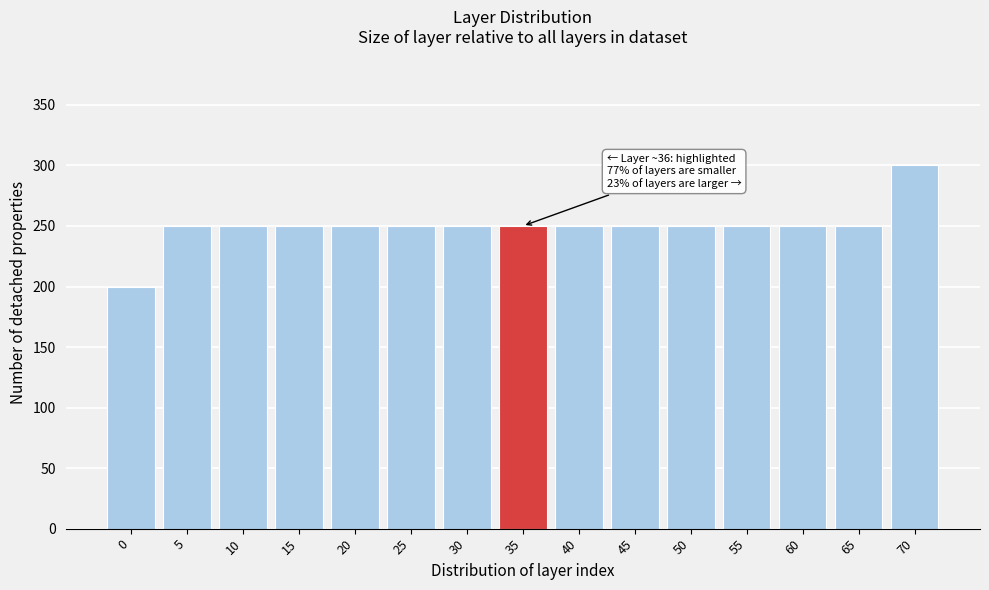

Reading right to left, list all the values displayed in this chart.

300	250	250	250	250	250	250	250	250	250	250	250	250	250	200